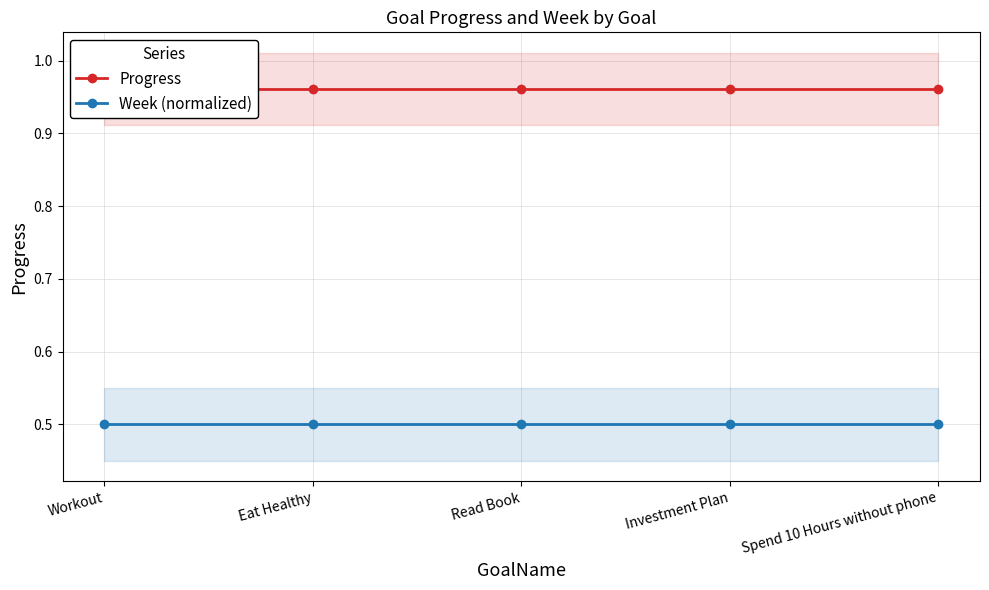

What are all the series names shown in the legend?

Progress, Week (normalized)